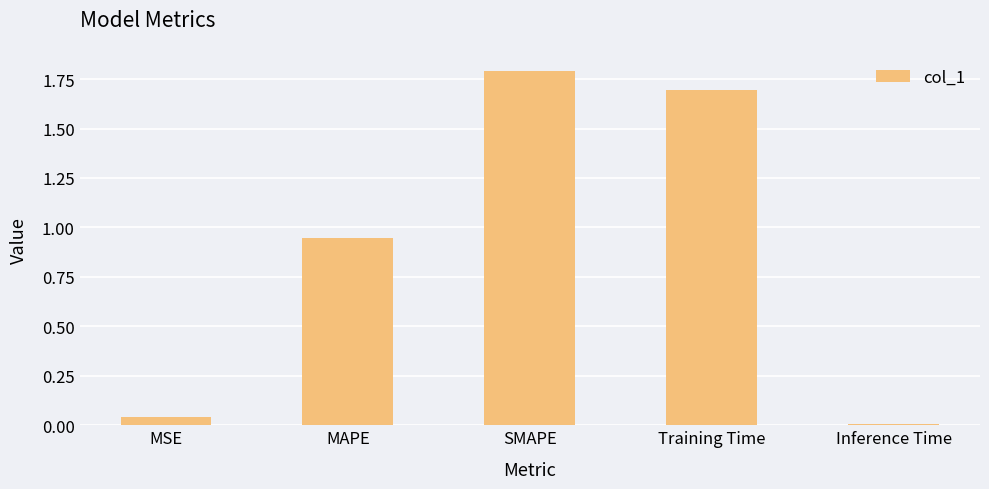

What is the difference between the second highest and second lowest values?

1.7